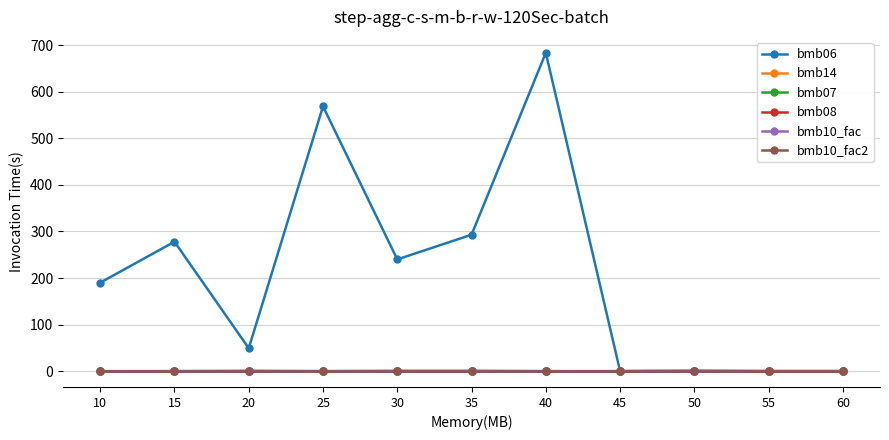

Does the chart have visible grid lines?

Yes